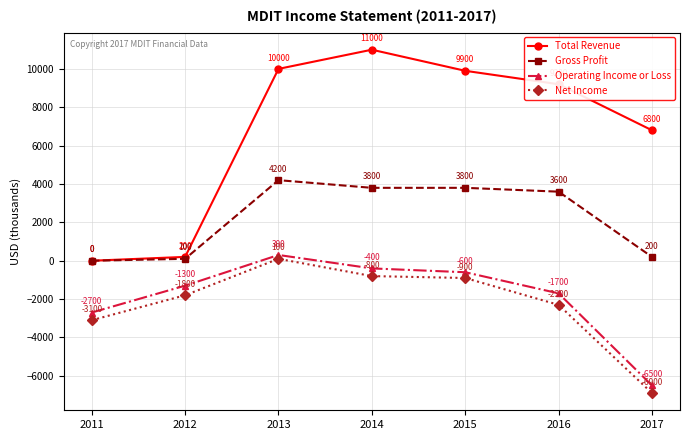

How many values in the Total Revenue series are below 9200?

3